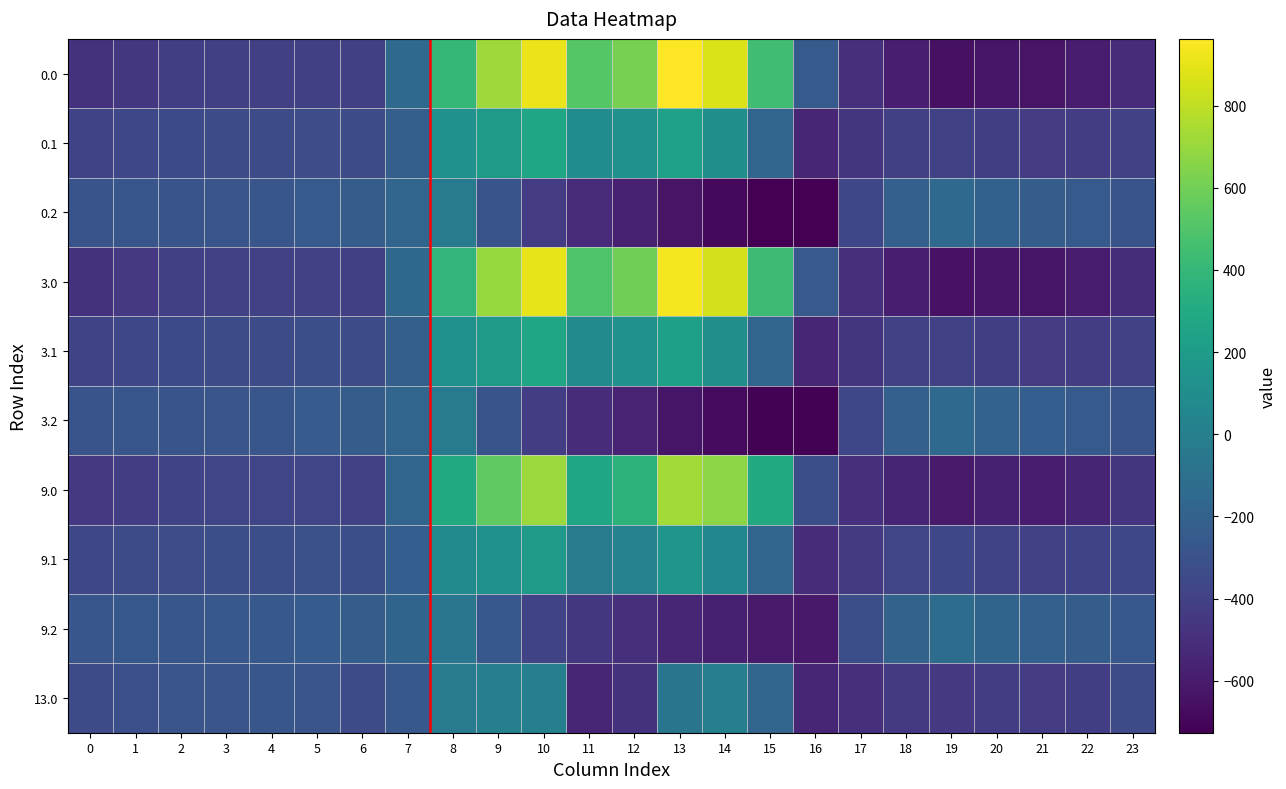

How many data points in 0.0 are above -404?

11